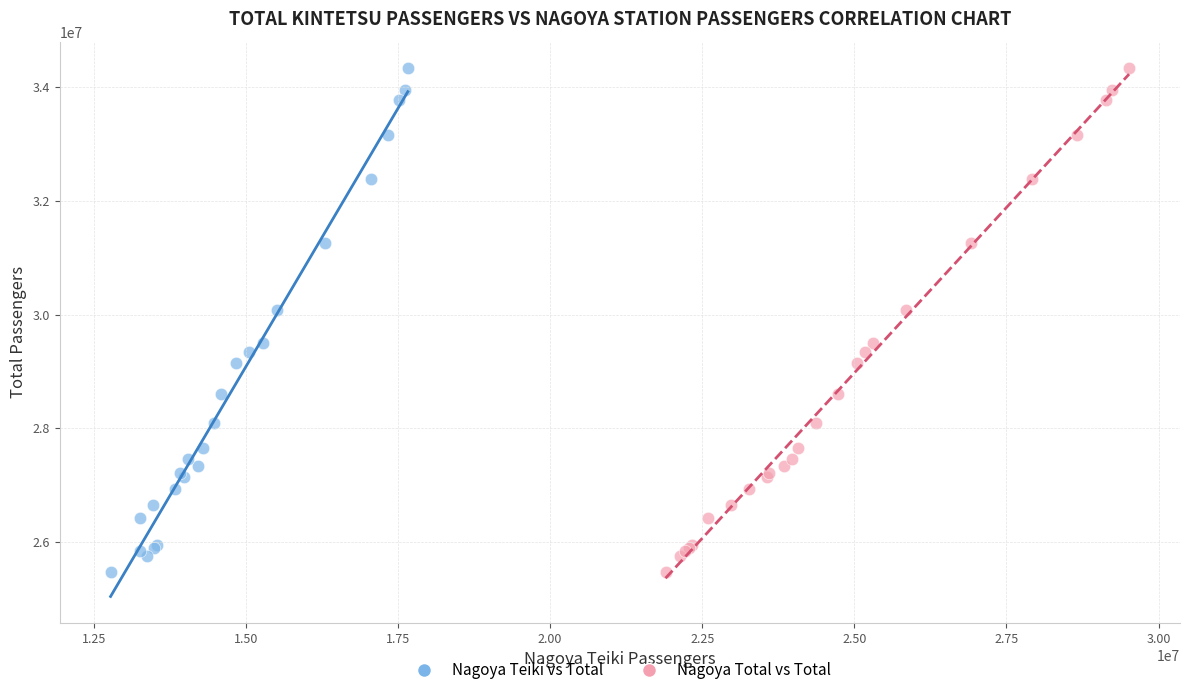

What are all the series names shown in the legend?

Nagoya Teiki vs Total, Nagoya Total vs Total